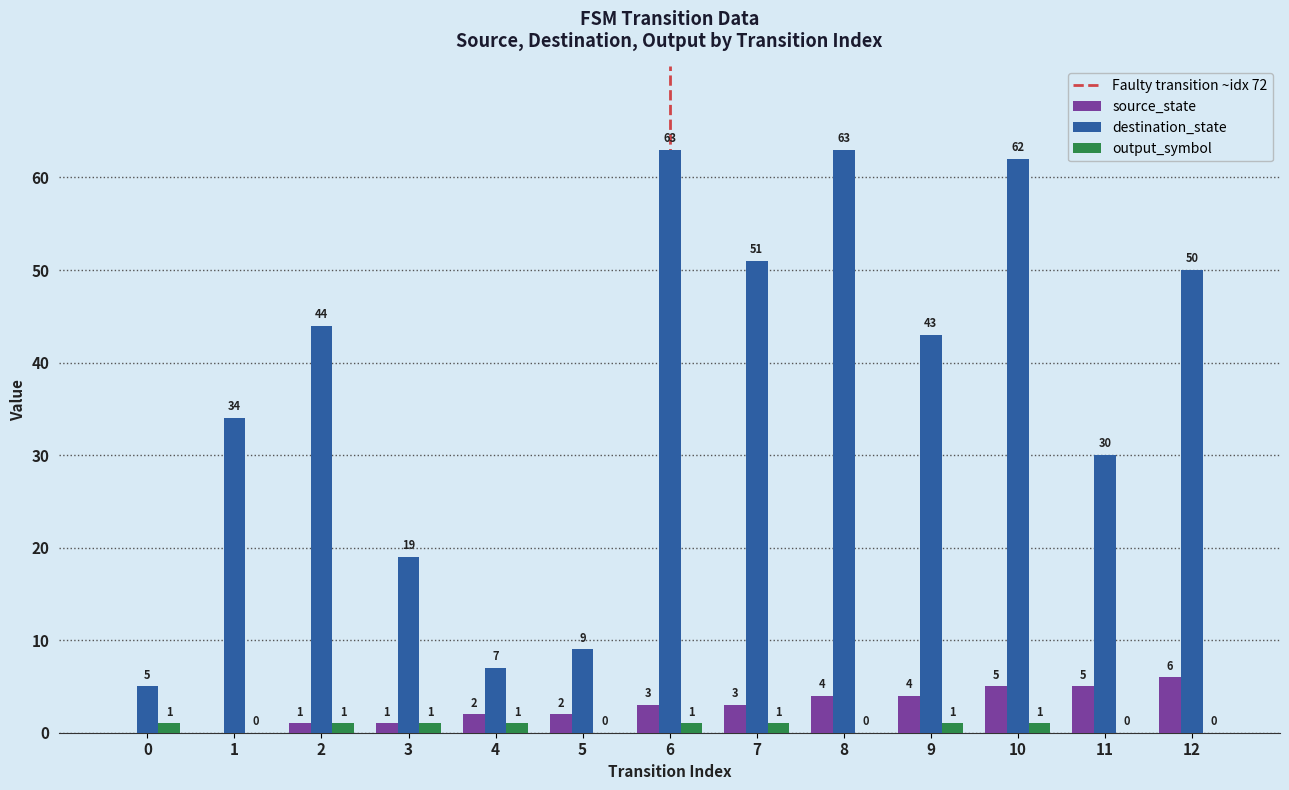

What is the sum of all destination_state values?

480